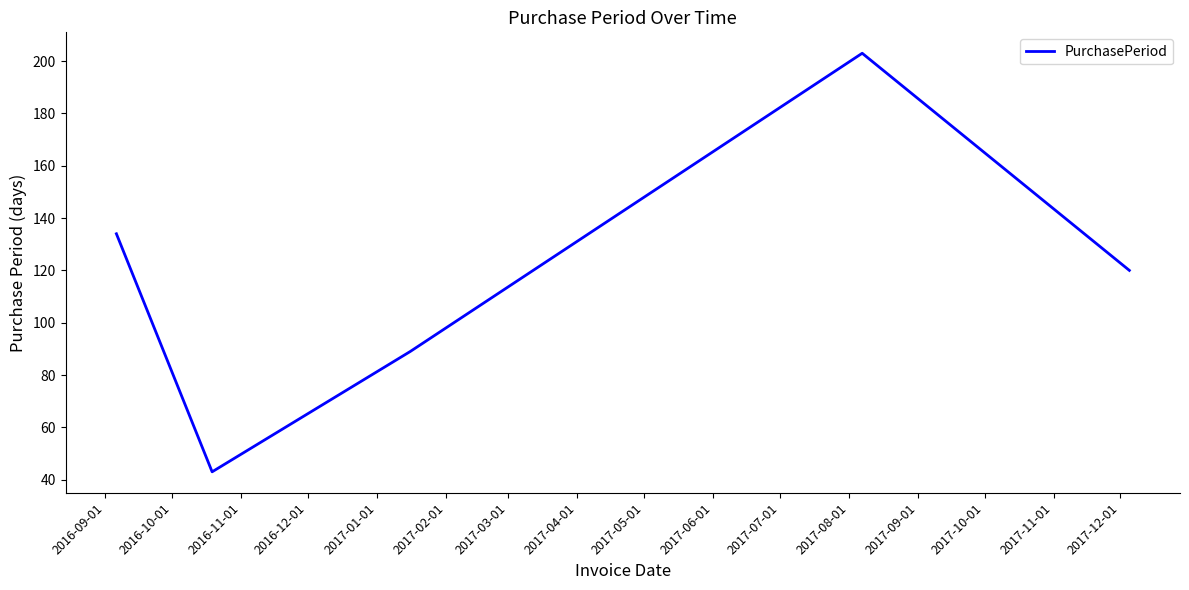

What is the minimum value shown in the chart?

43